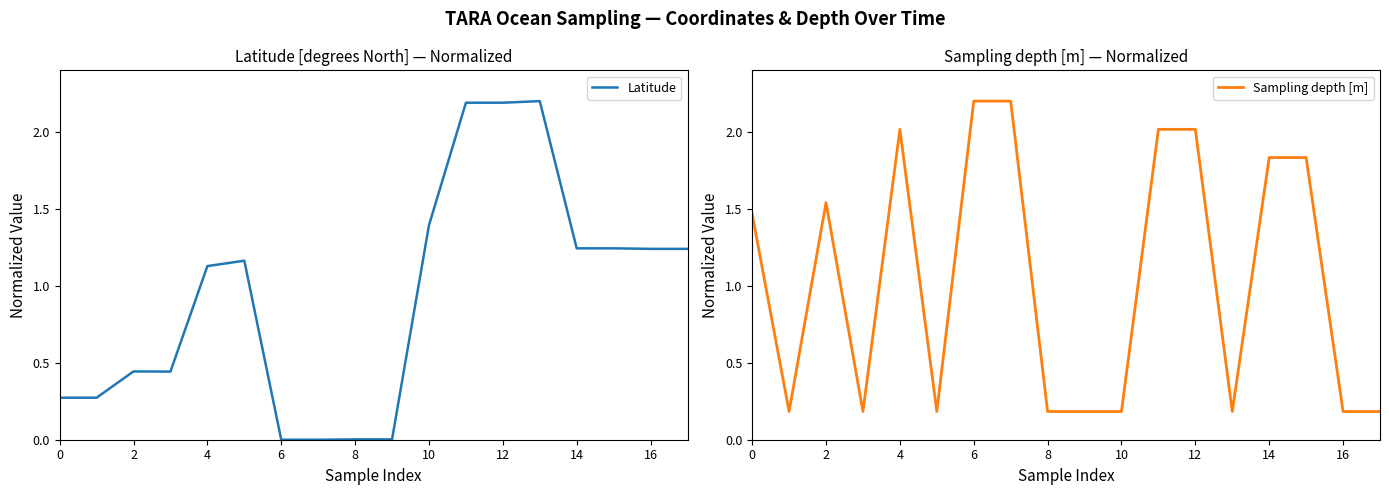

What is the sum of all Latitude values?

16.7